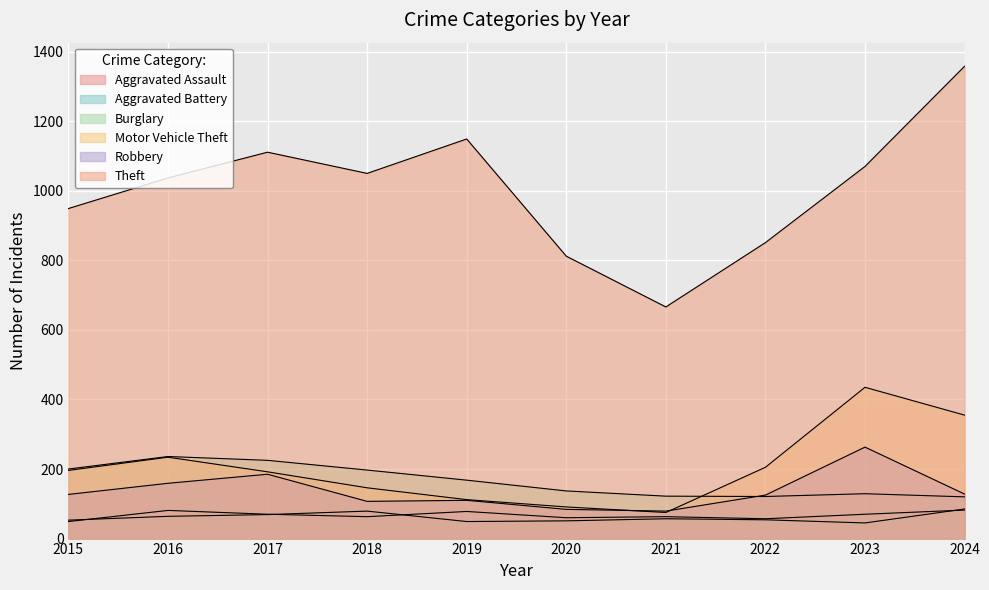

What value does the Aggravated Battery series have at 2022?

54